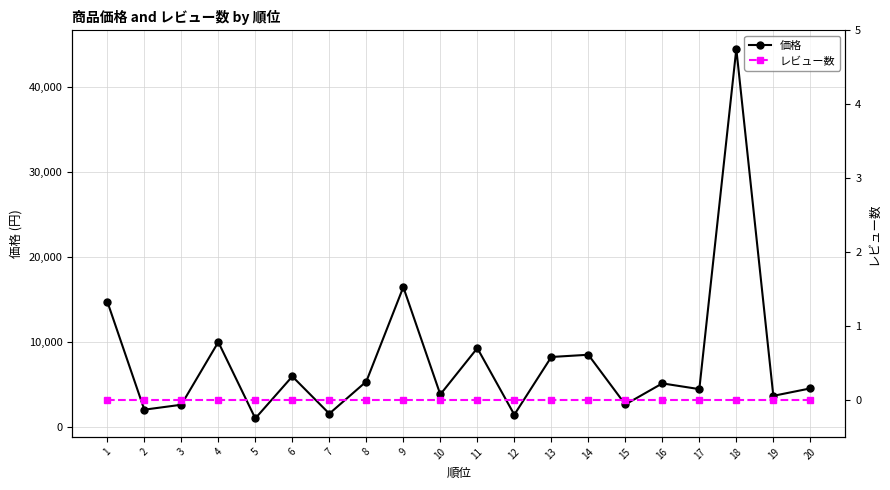

How many lines are shown in the chart?

2